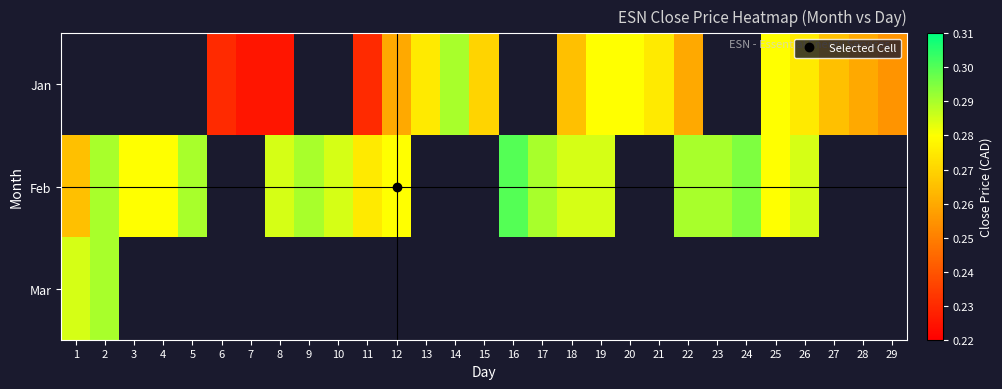

Which has a higher value, 29 or 25?

25